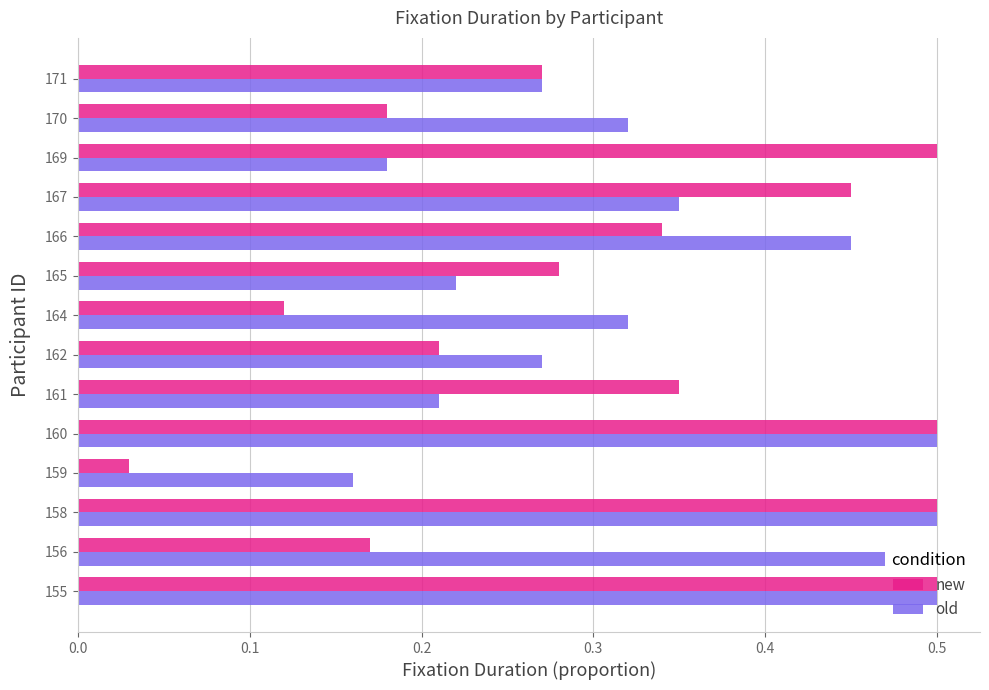

How many categories are shown in the chart?

14